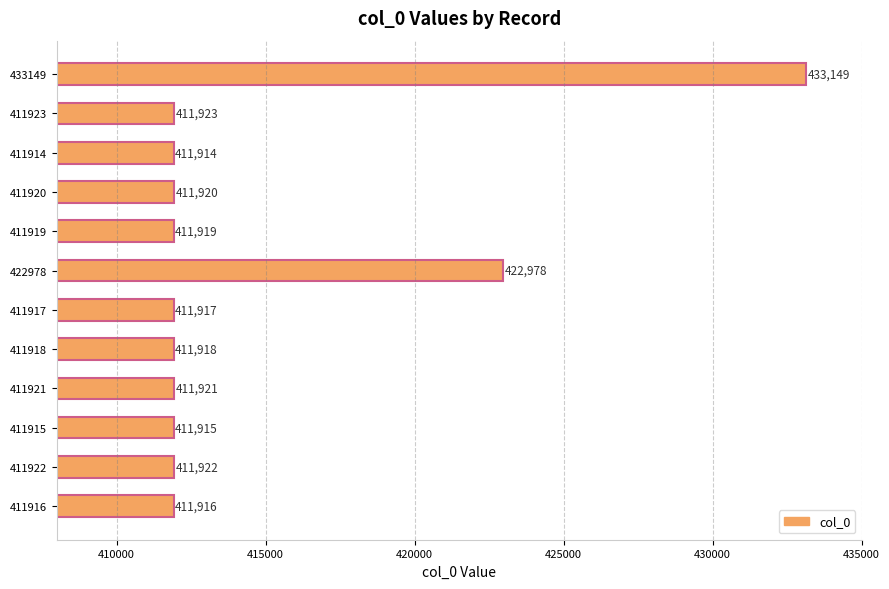

True or false: the data shows 411914 at 411914.

True